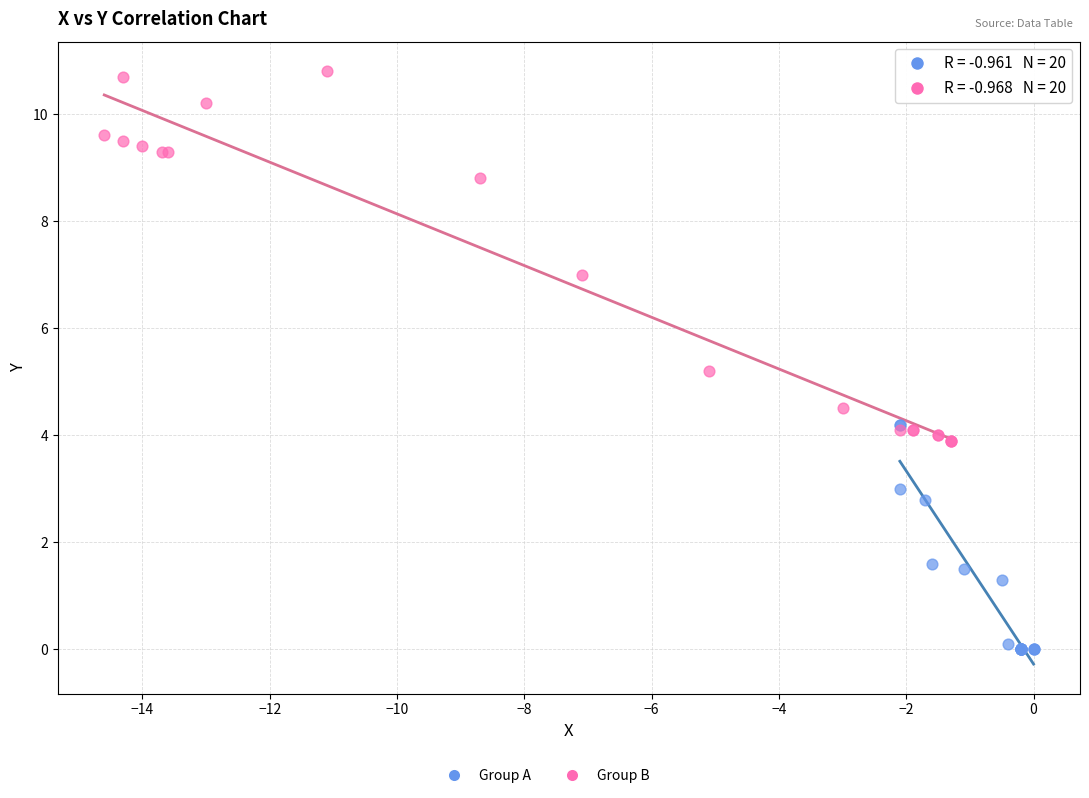

Which series contains the highest Y value?

Group B